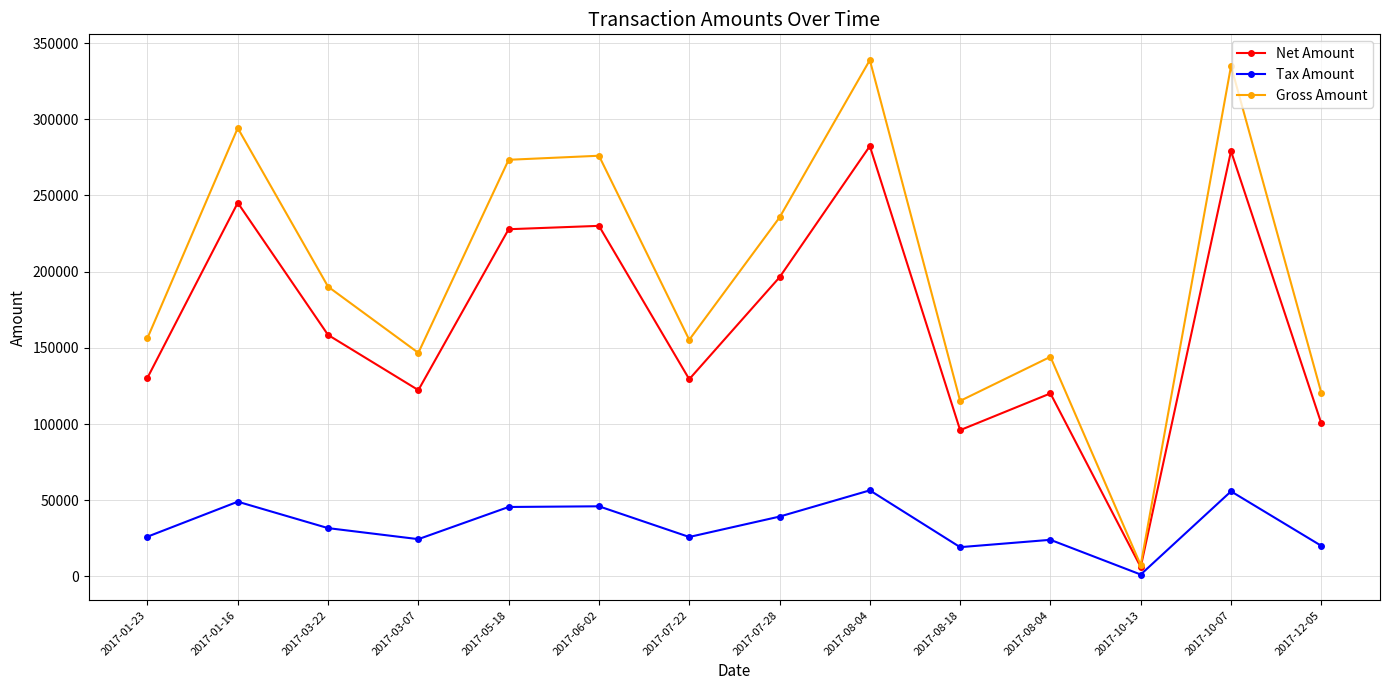

How many series are shown in this chart?

3